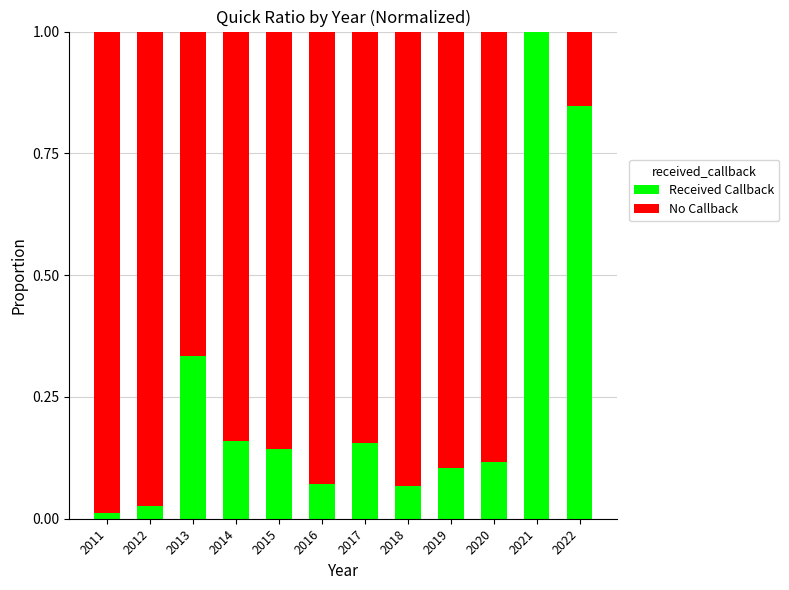

Are the bars horizontal?

No